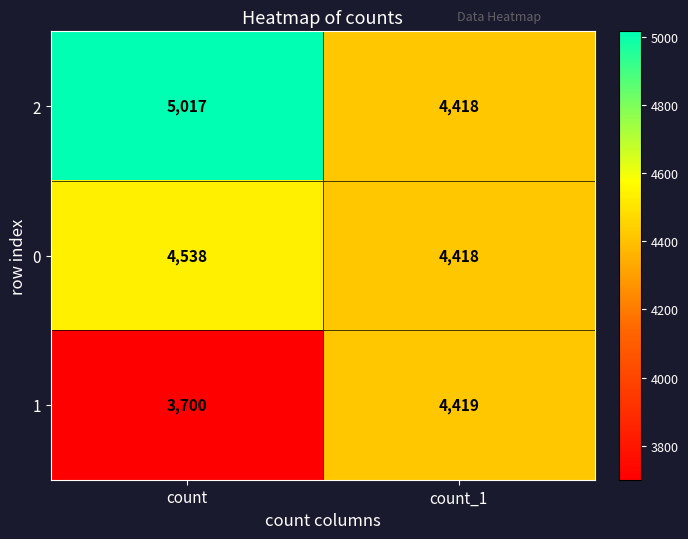

Read the 0 value at count_1.

4418